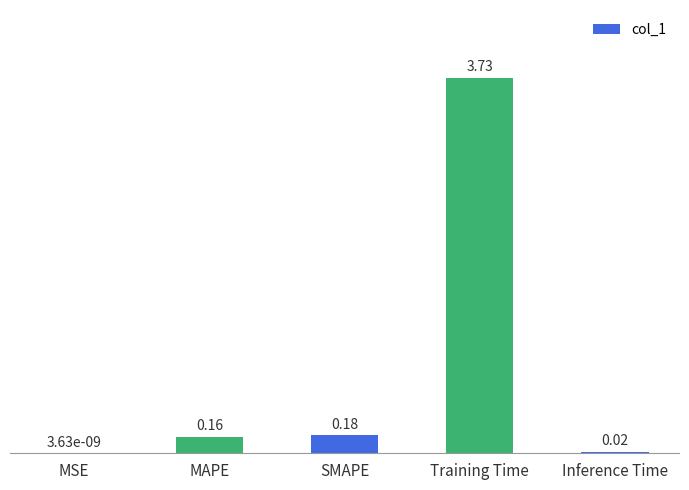

Which has a higher value, MAPE or SMAPE?

SMAPE